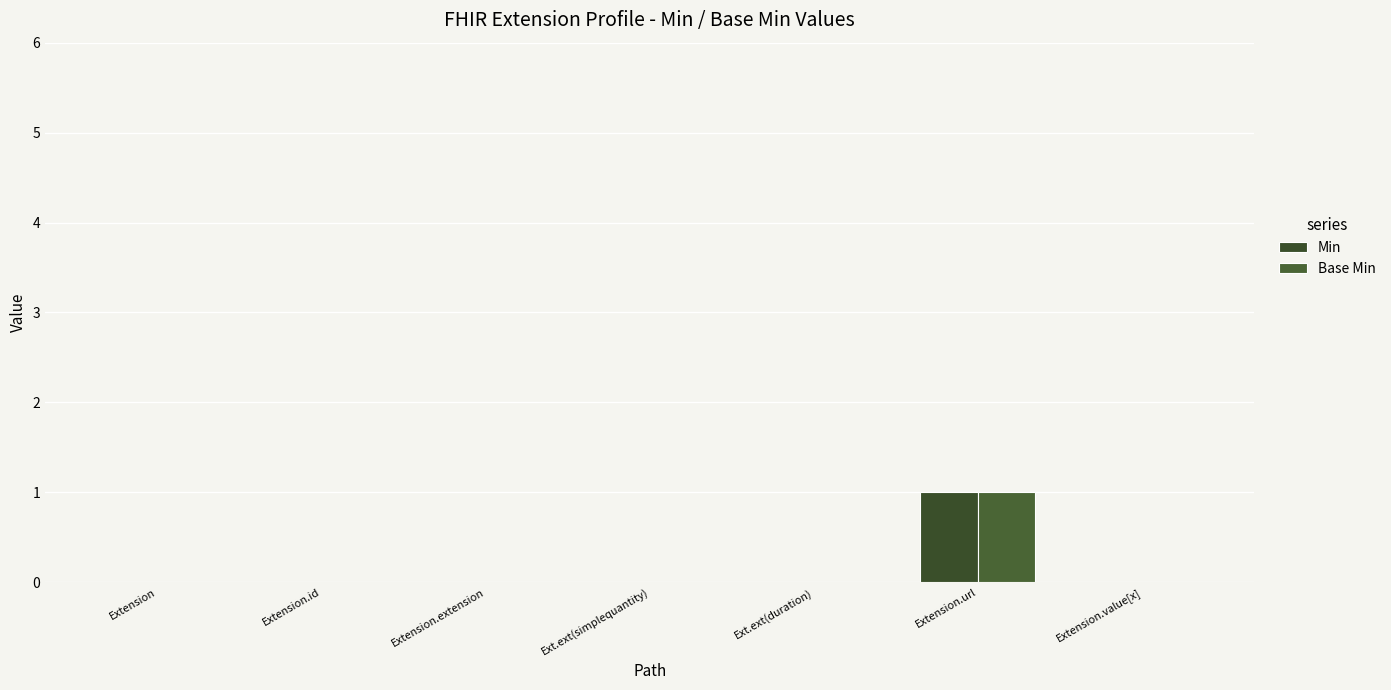

Reading right to left, extract all data points from this chart.

Min: 0	1	0	0	0	0	0
Base Min: 0	1	0	0	0	0	0